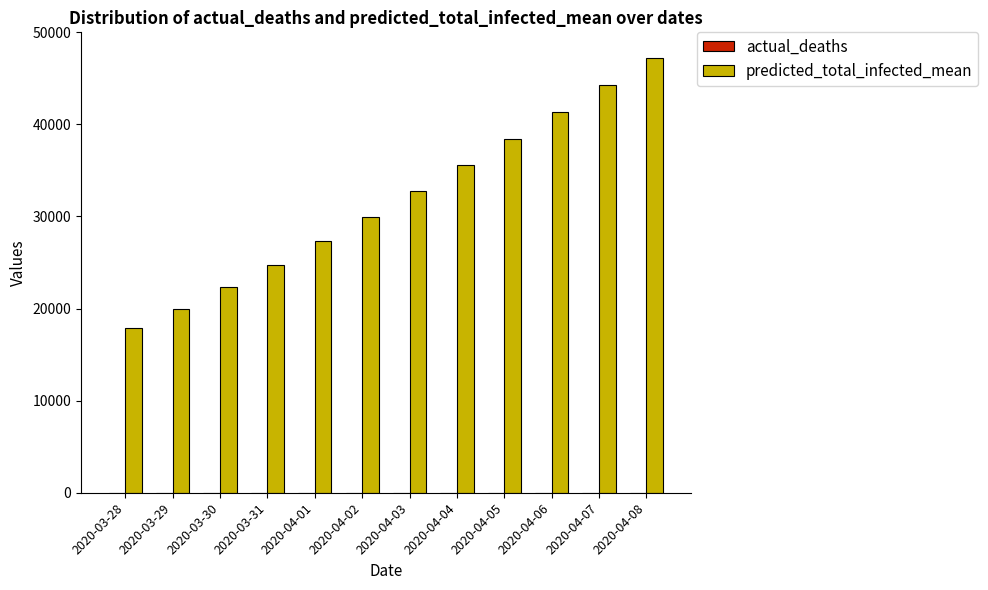

What is the total value across all series at 2020-03-31?

24761